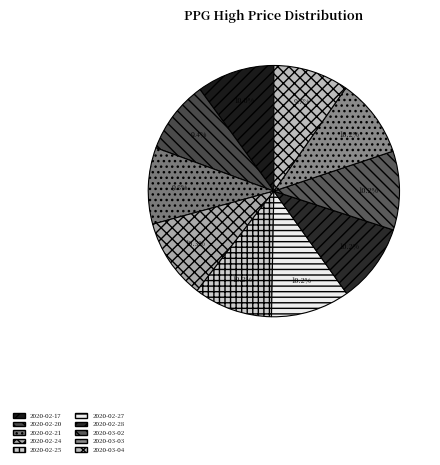

How many slices are in this pie chart?

10